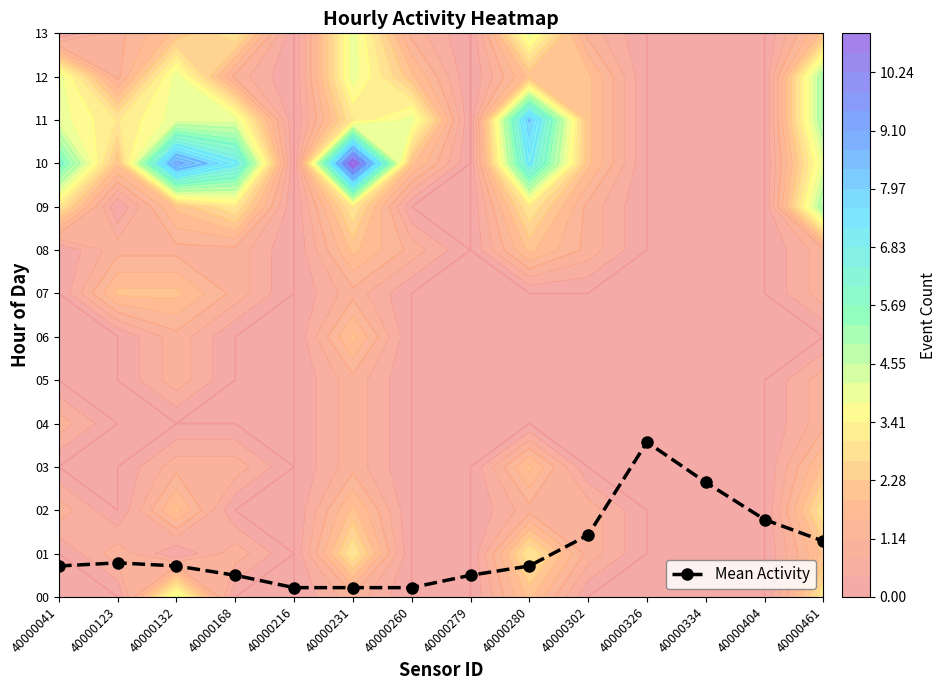

The value at 40000461 is 0.3. True or false?

False